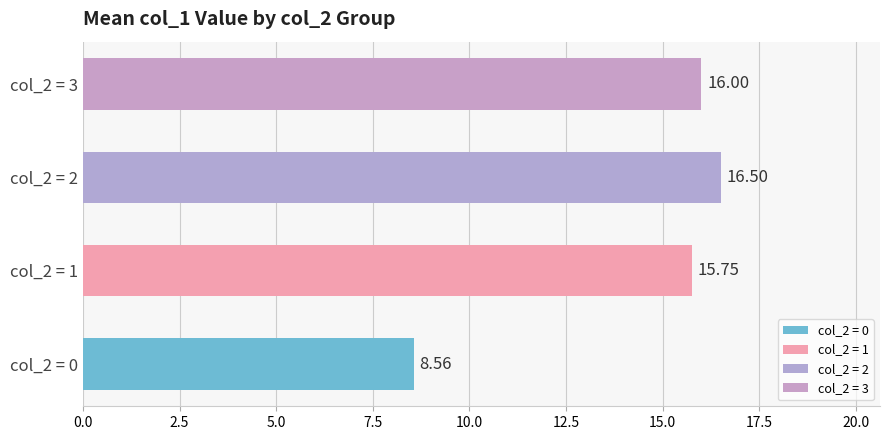

List the labels in order of value, smallest first.

col_2 = 0, col_2 = 1, col_2 = 3, col_2 = 2